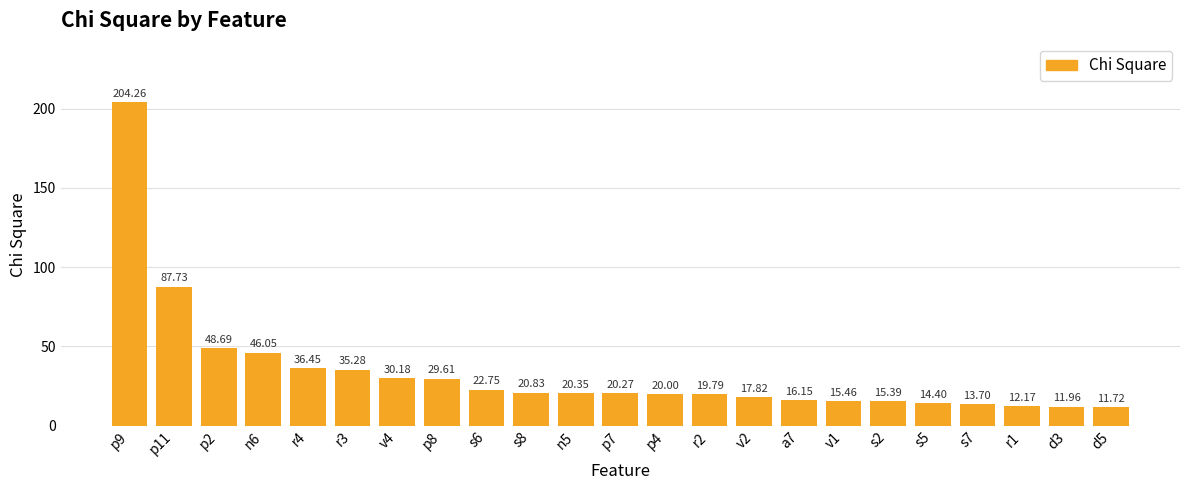

What is the sum of the values at d3 and d5?

23.7